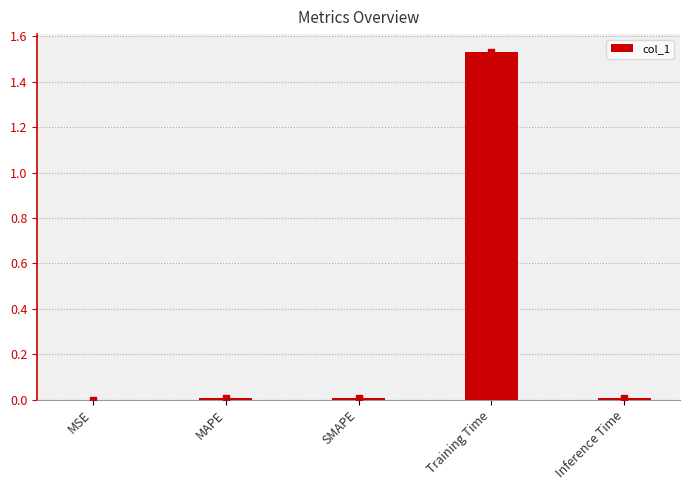

Which has a higher value, Inference Time or SMAPE?

Inference Time